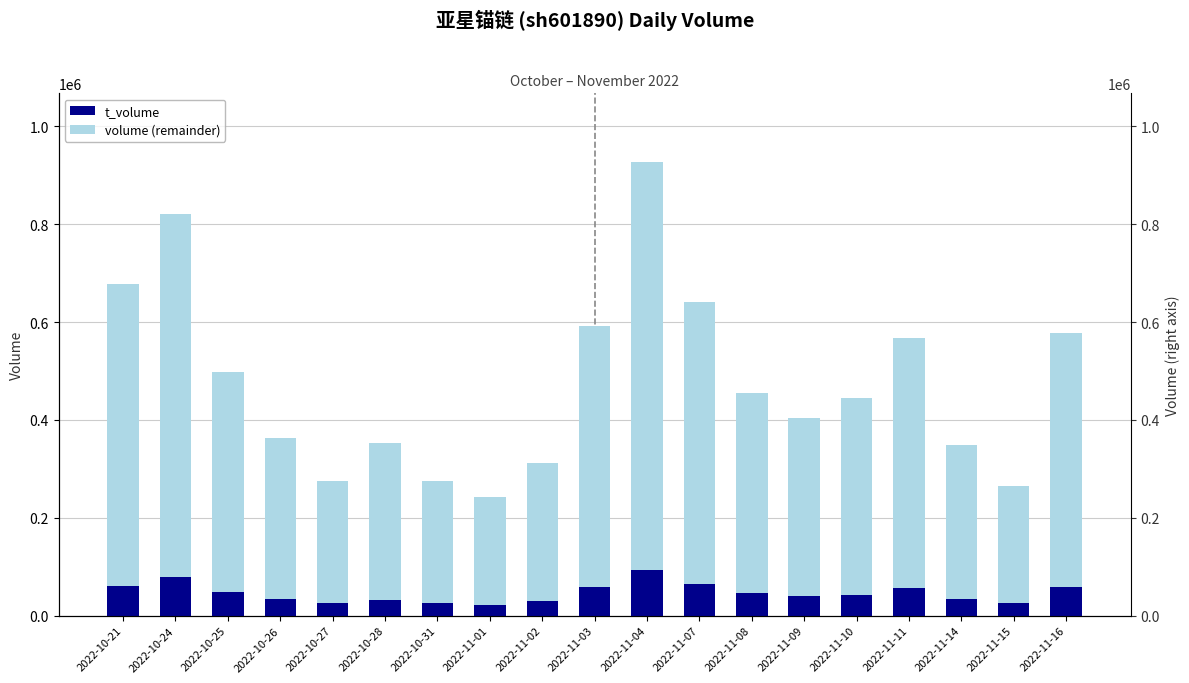

At 2022-11-11, list the series in order from smallest to largest.

t_volume, volume (remainder)